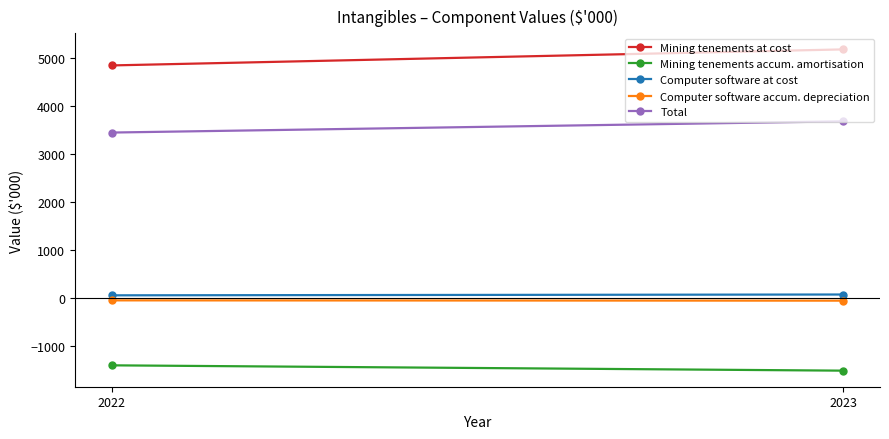

What is the sum of the Mining tenements at cost values at 2023 and 2022?

10020